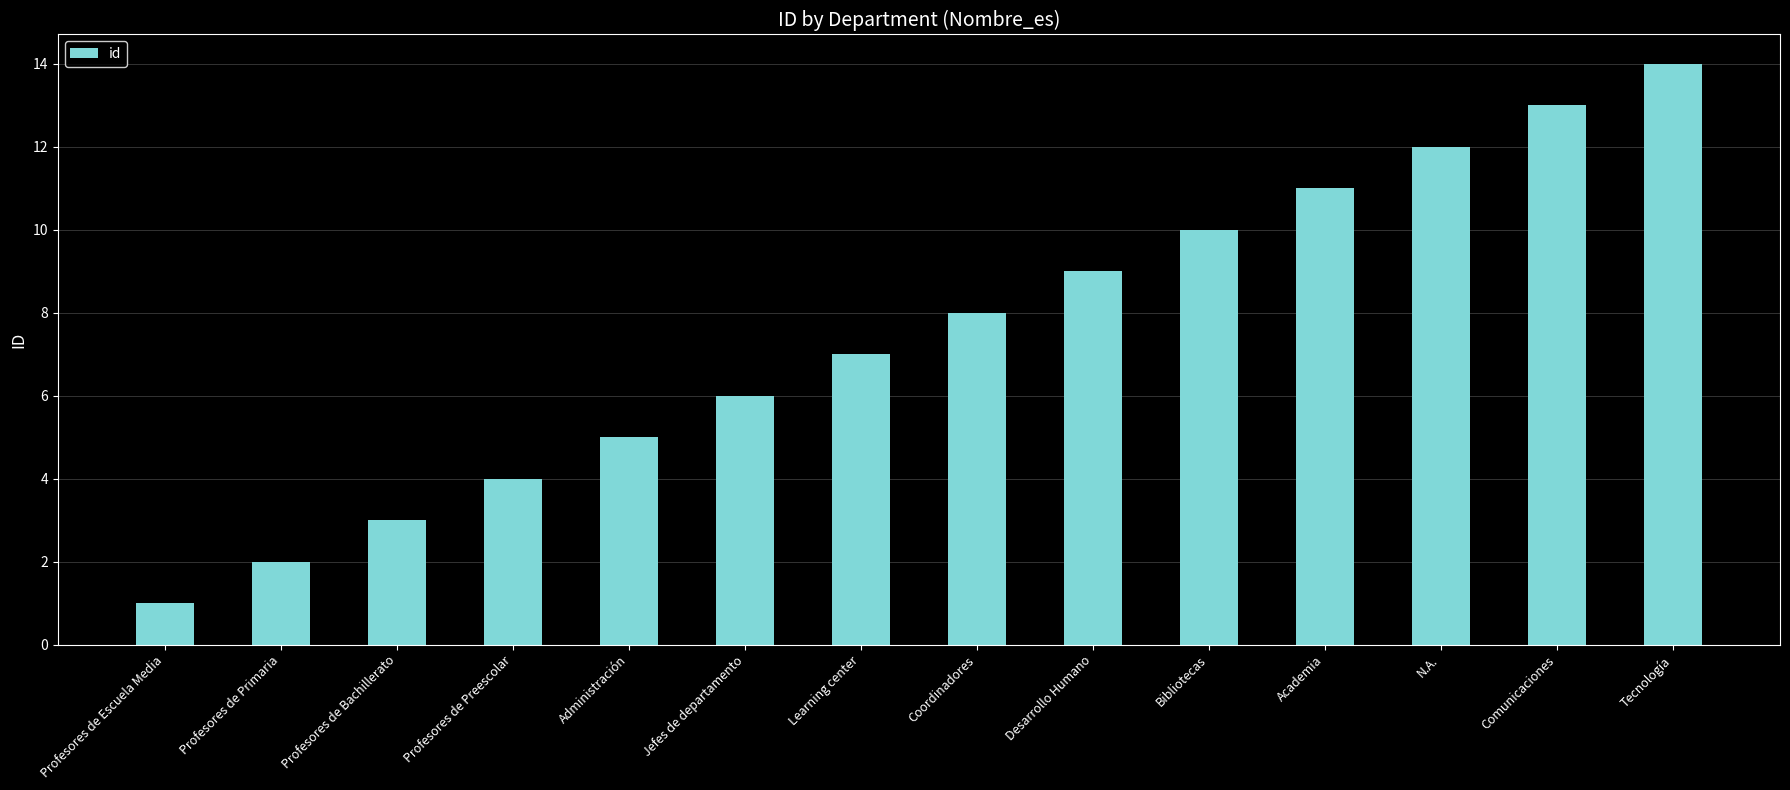

What is the approximate value at Comunicaciones?

13